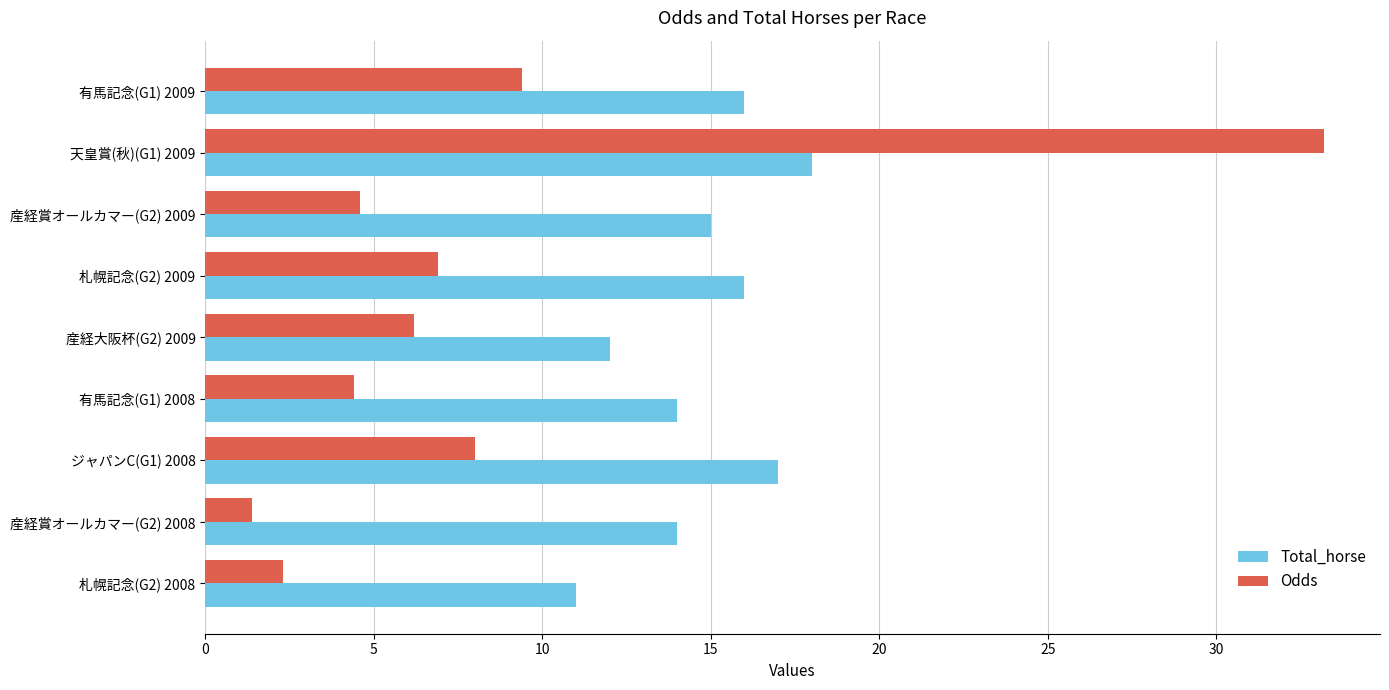

Which series has the largest total across all categories?

Total_horse